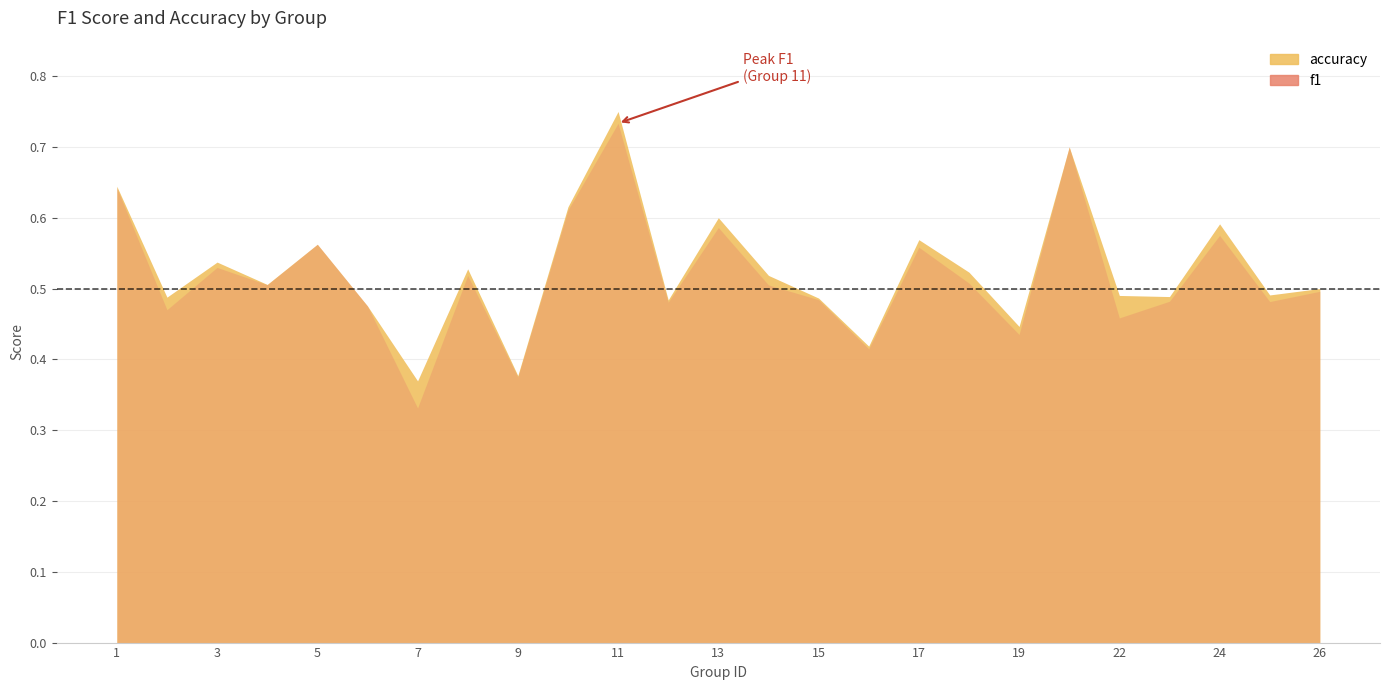

How many lines are shown in the chart?

2